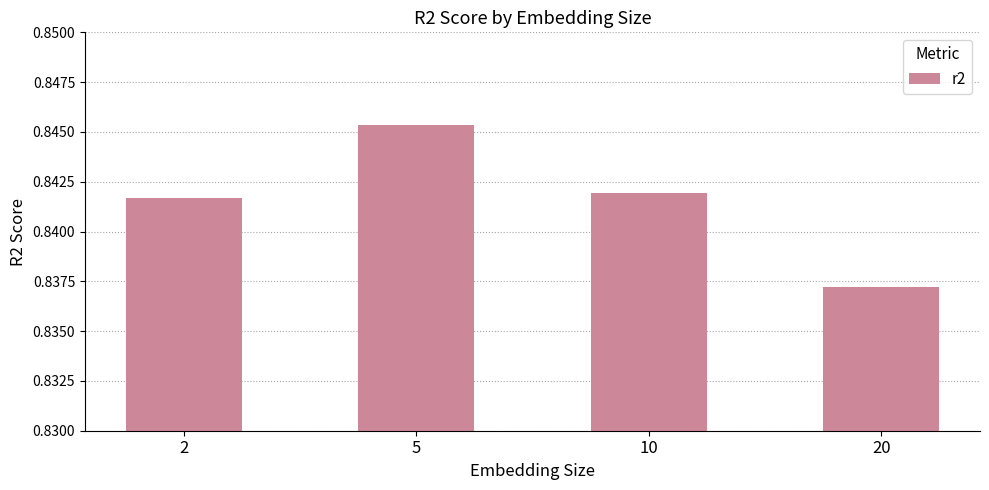

Which label corresponds to the largest value in the chart?

5